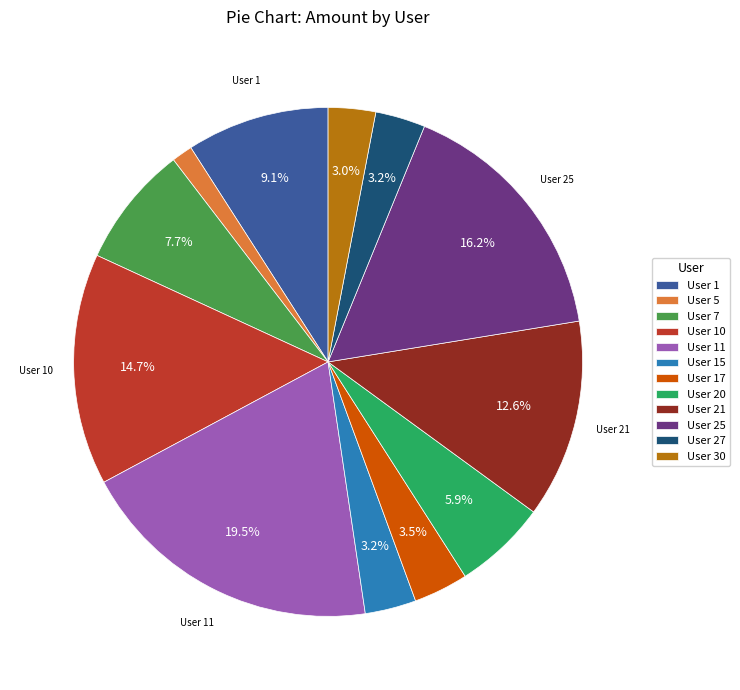

Is there a majority slice in this chart?

No